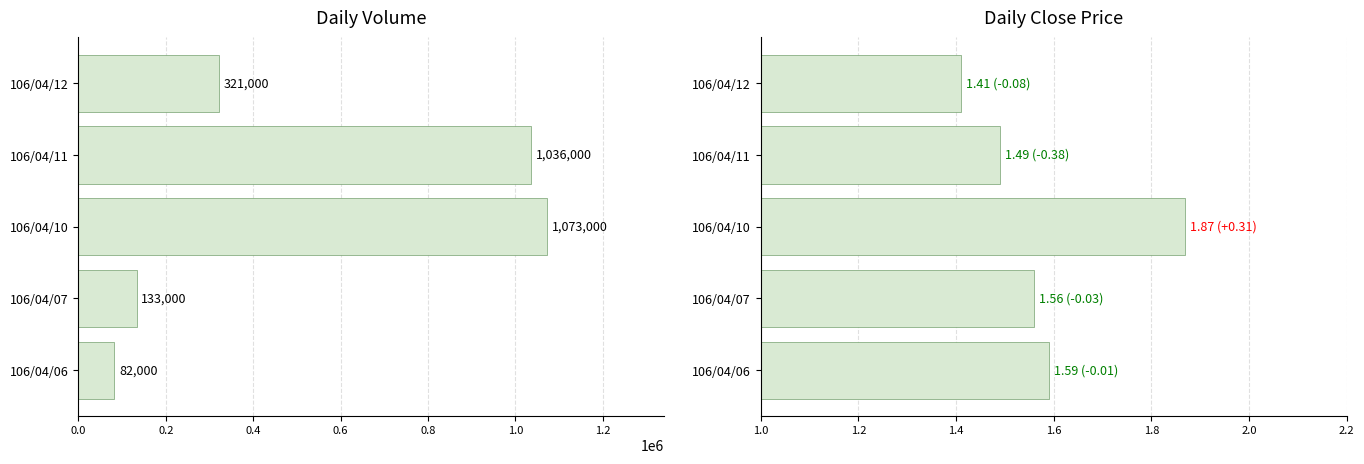

What is the approximate value of Close Price at 106/04/06?

1.6